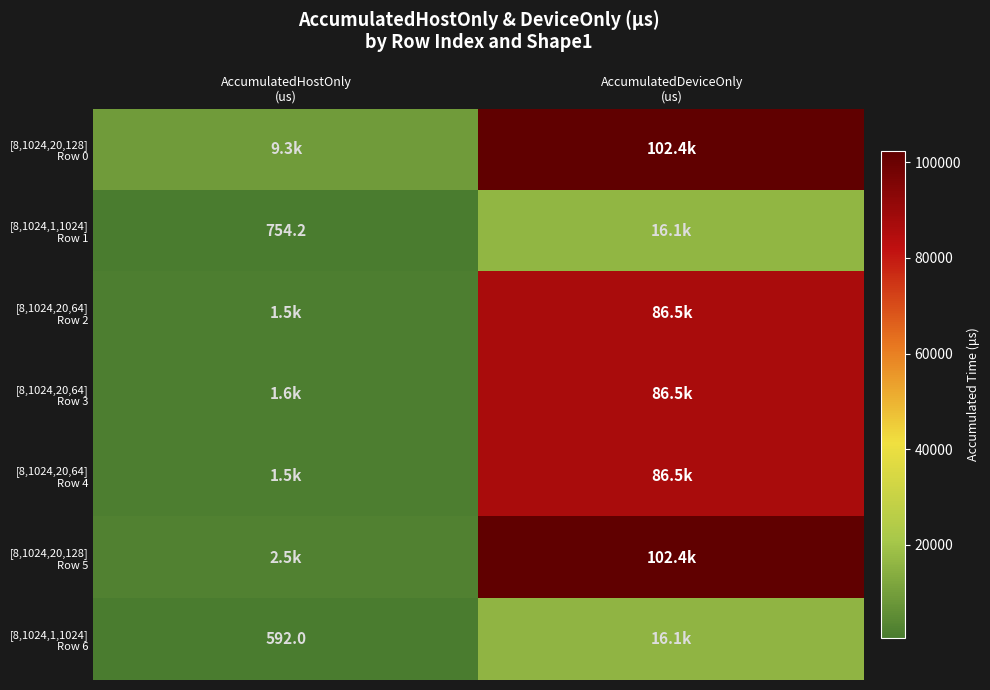

At which category does the chart reach its minimum across all series?

AccumulatedHostOnly
(us)